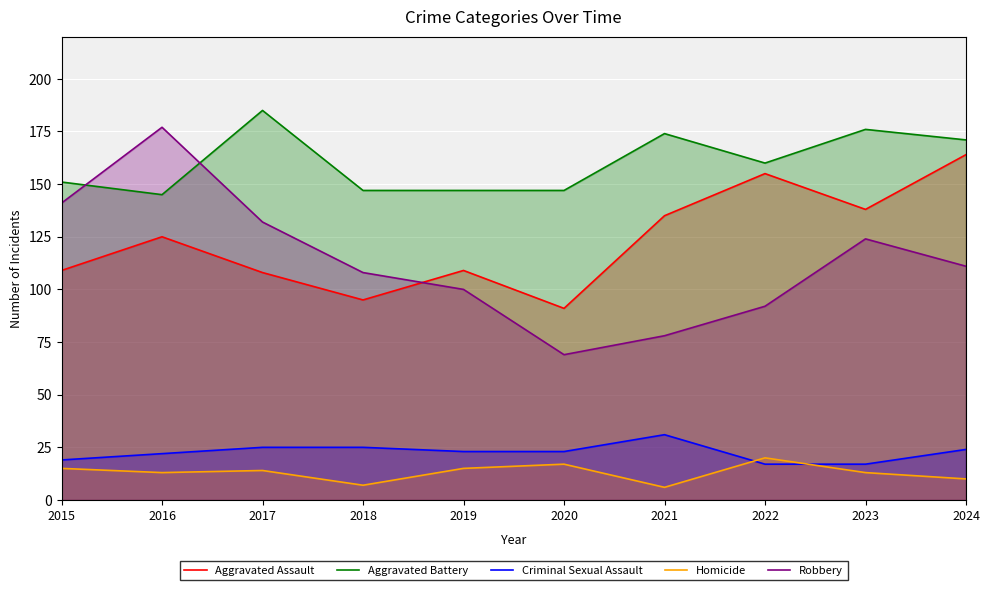

What is the highest value of the Criminal Sexual Assault series?

31